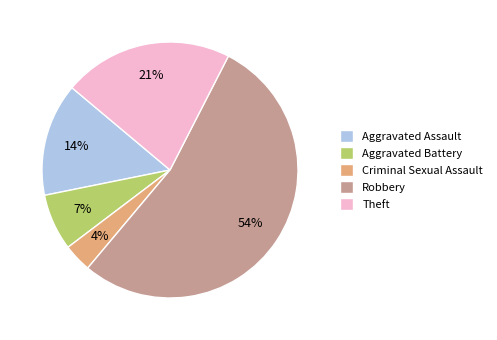

True or false: Aggravated Battery accounts for 7% of the total.

True